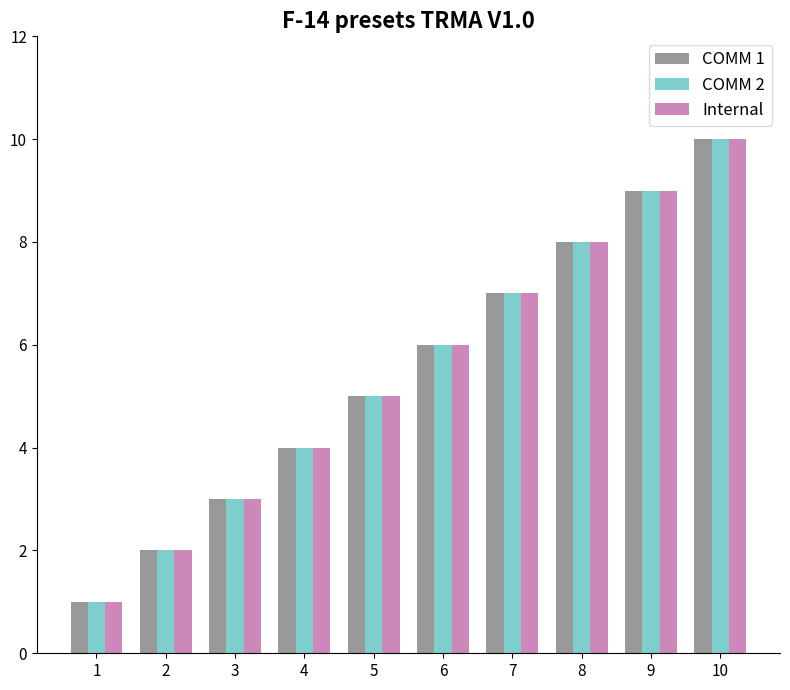

Read the COMM 2 value at 2.

2